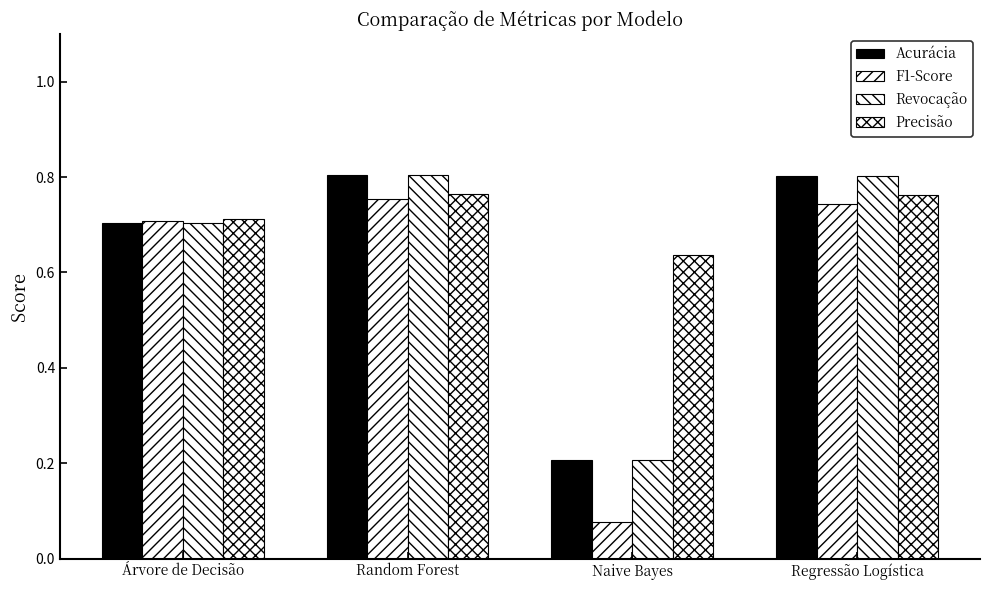

Is the value of Precisão at Naive Bayes greater than the value of Revocação at Random Forest?

No